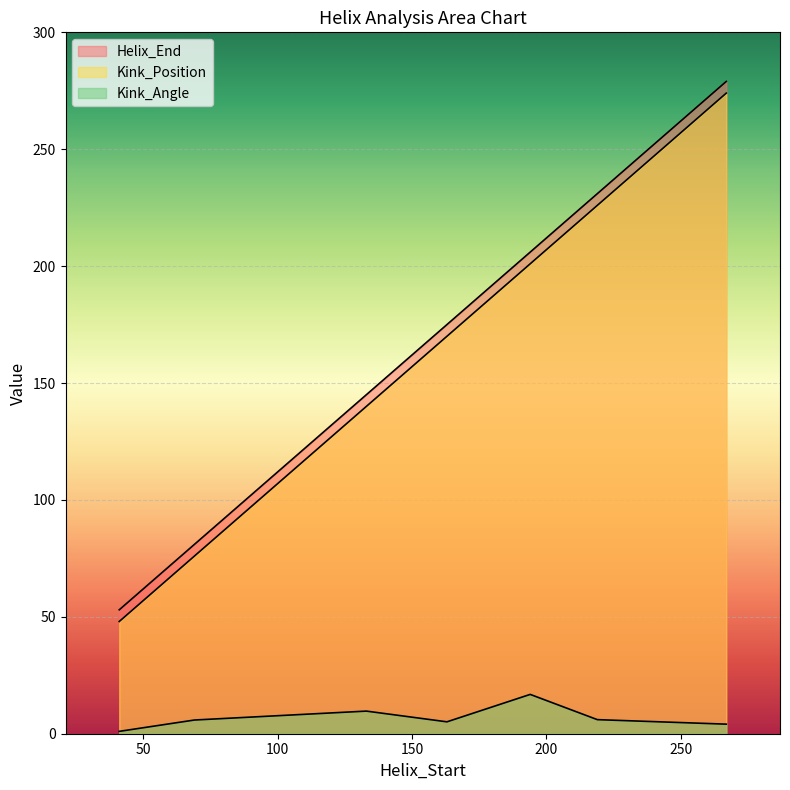

Which category has the highest value across all series?

267